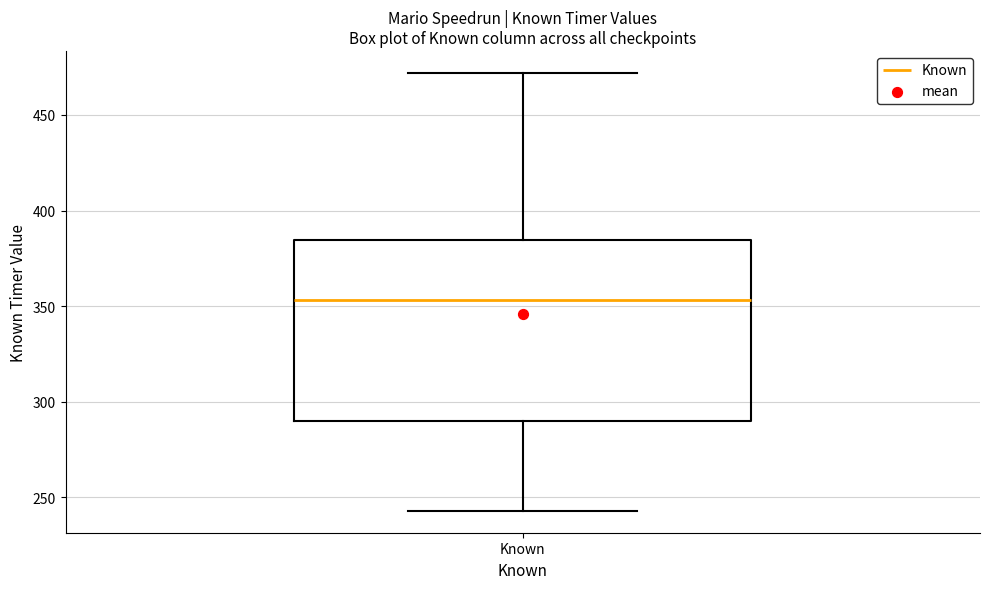

Transcribe this box plot: give where the median line is, the range the box spans, and where the two whiskers end, as read against the y-axis. The values are not printed on the chart, so give them approximately, as read against the axis.

median 355, box 290 to 385, whiskers 245 to 470